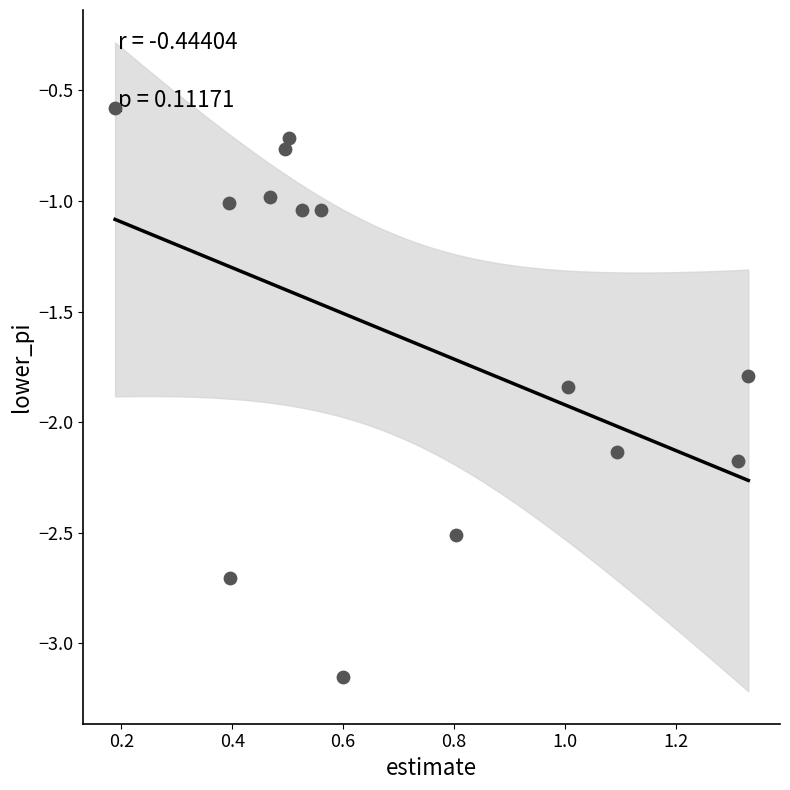

What is the range of Y values (max minus min)?

2.6